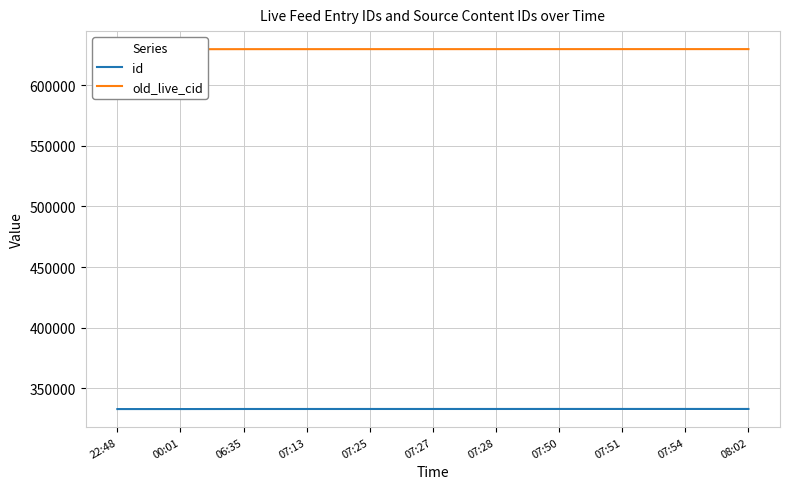

What is the sum of the id values at 07:28 and 00:01?

665791